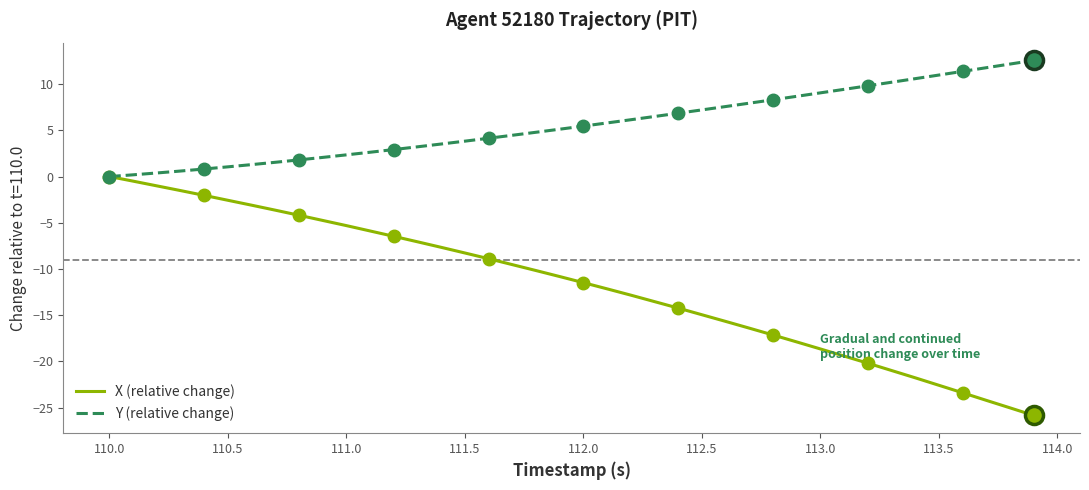

True or false: Y (relative change) has a value of 11.4 at 112.5.

False